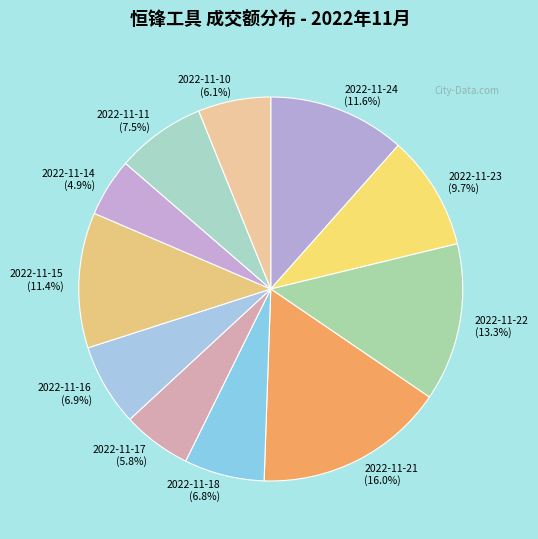

Which slice is the largest?

2022-11-21